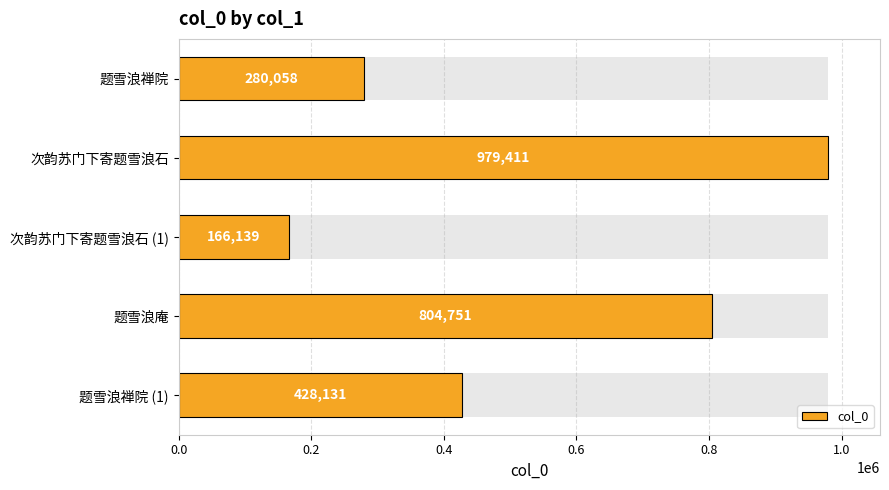

What is the sum of all values?

2658490